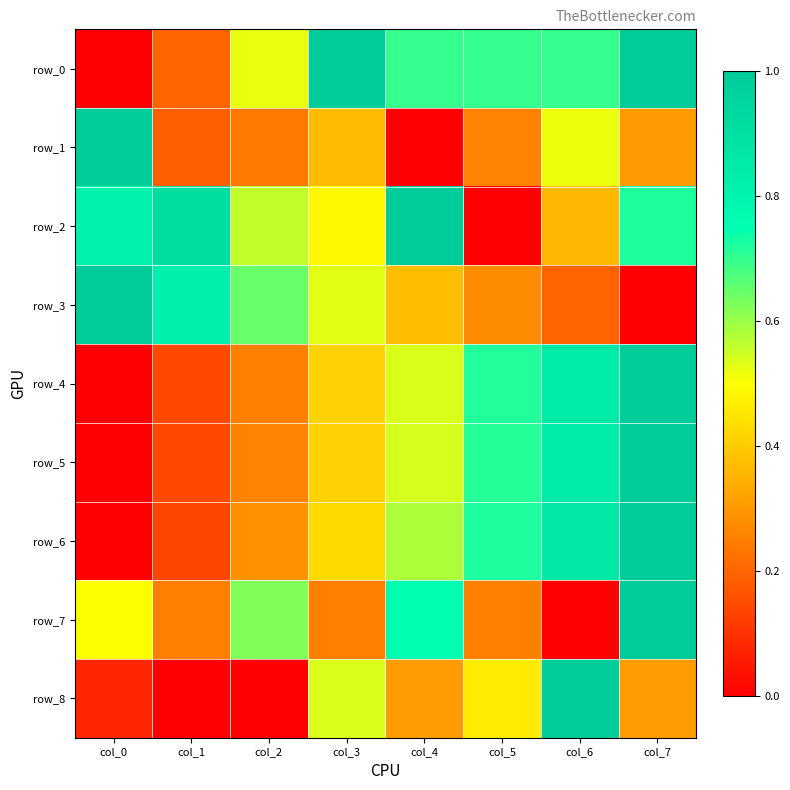

Which series has the largest range (max minus min)?

row_0